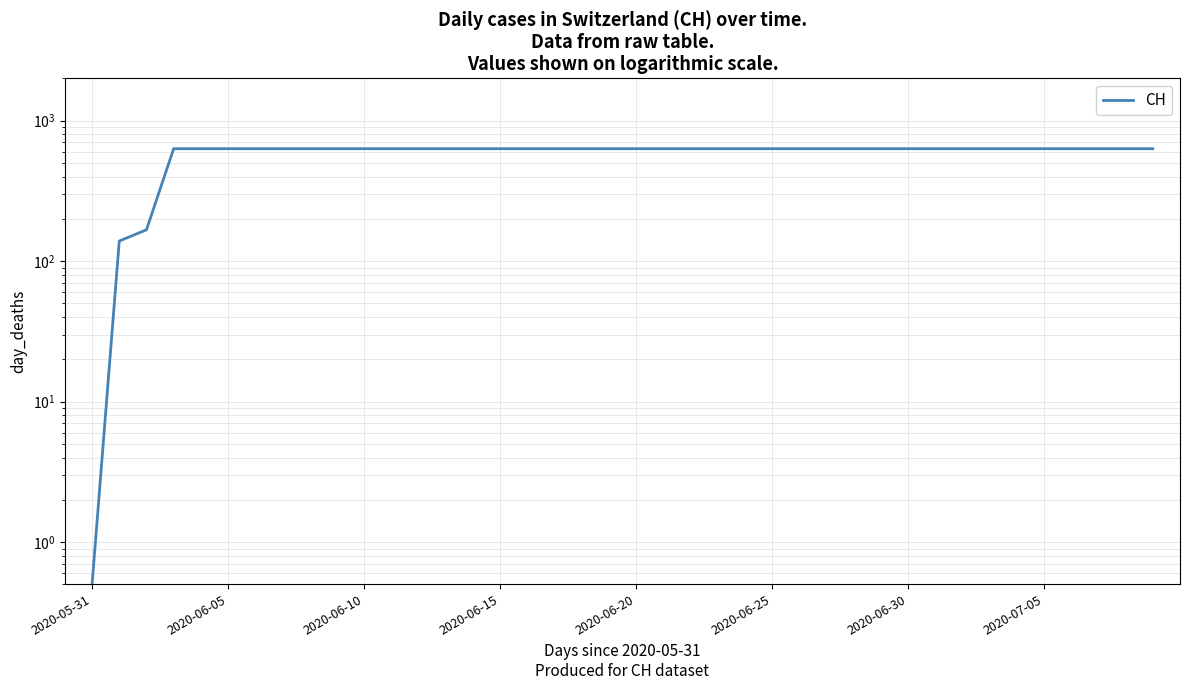

What is the value of the 13th point from the left?

631.0